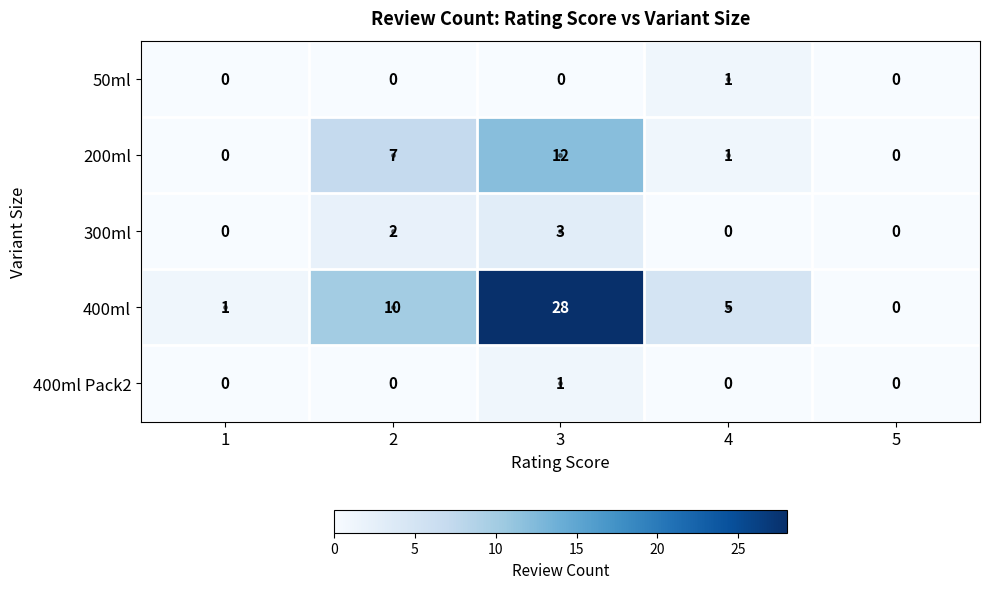

What is the average value of the 200ml series?

4